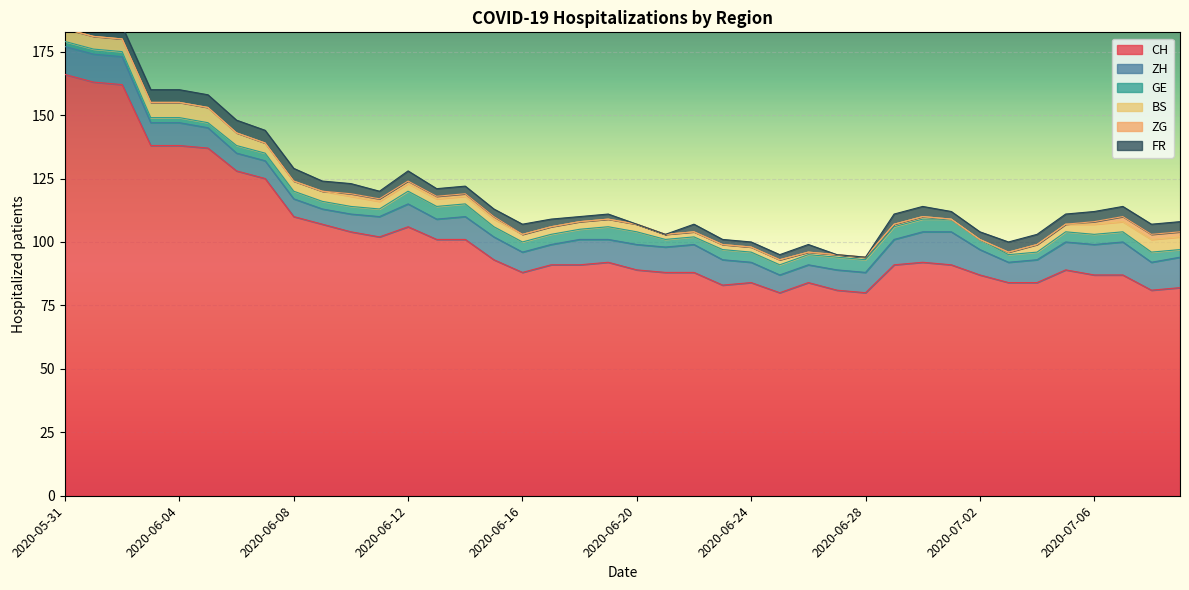

What is the maximum value shown in the chart?

166